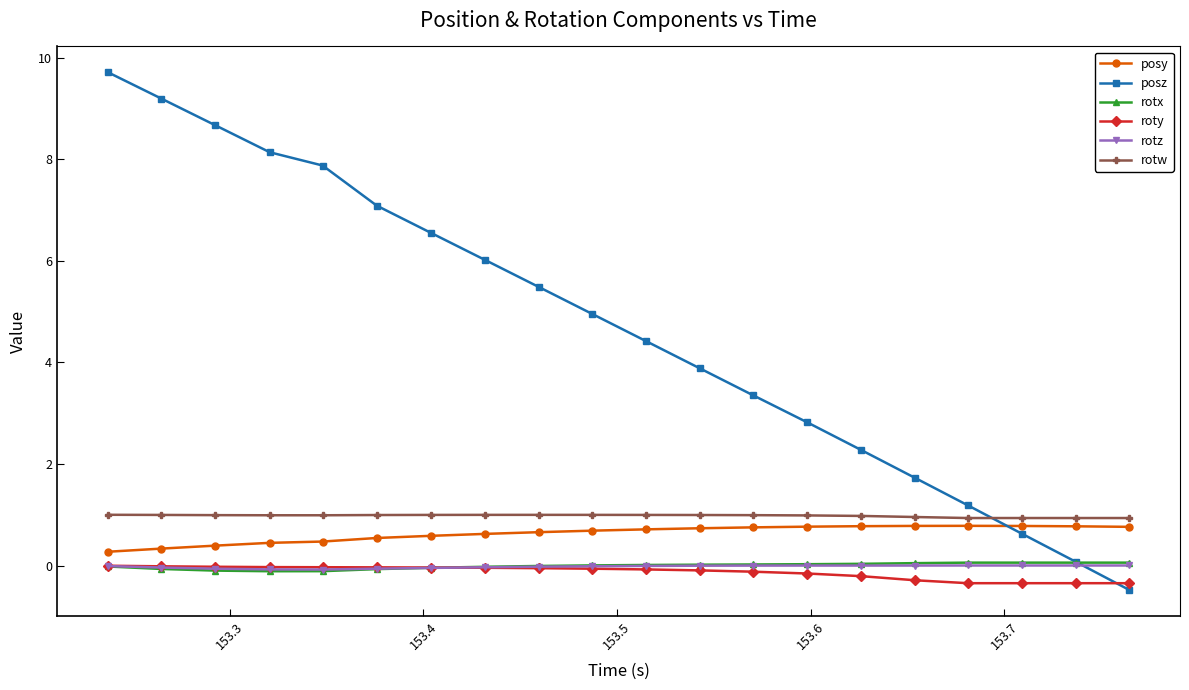

True or false: posy has more than 0 points higher than both neighbors.

True